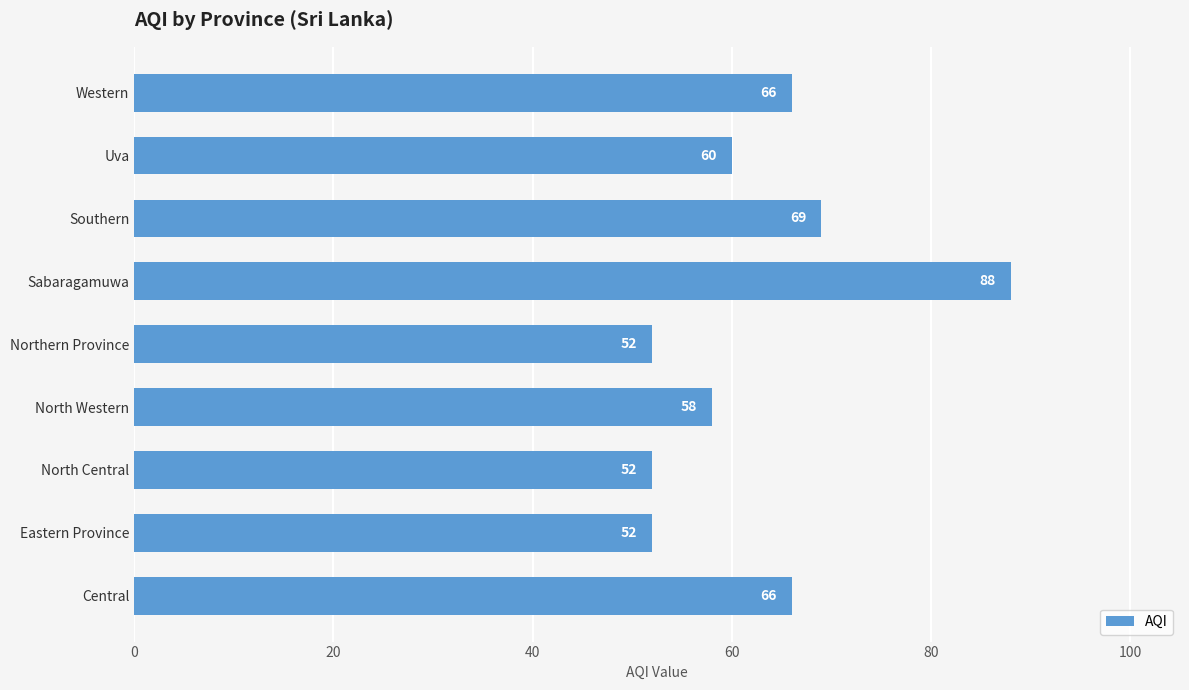

Where is the data nearest to the value 70?

Southern